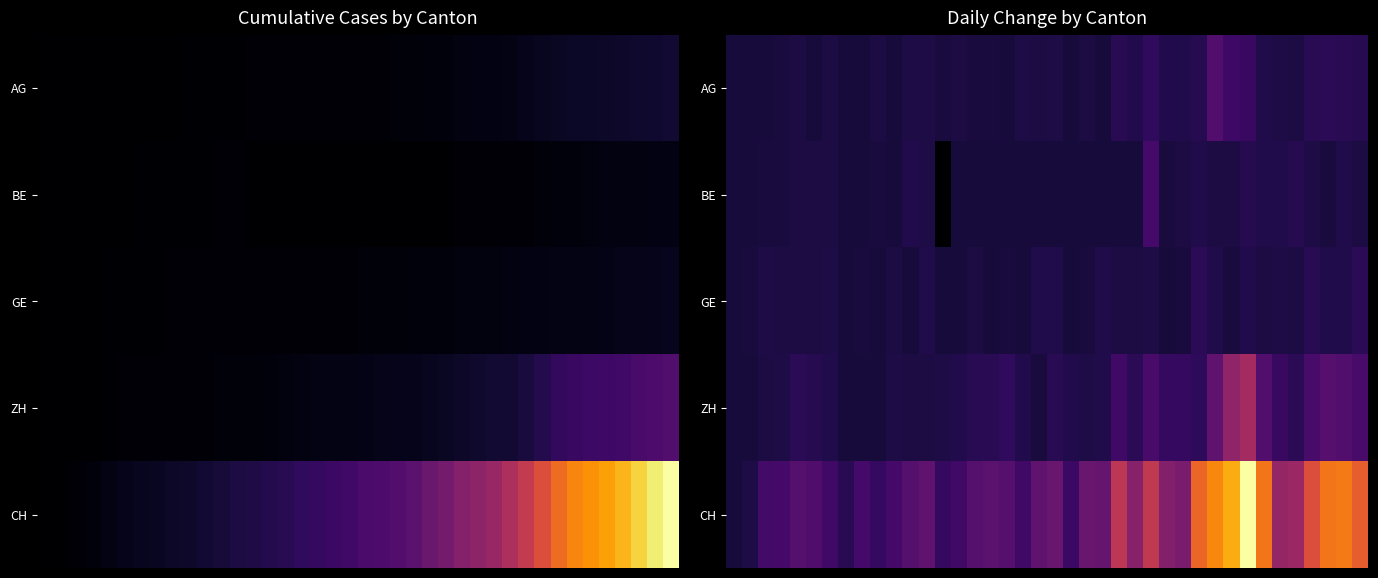

What is the minimum value shown in the chart?

-17